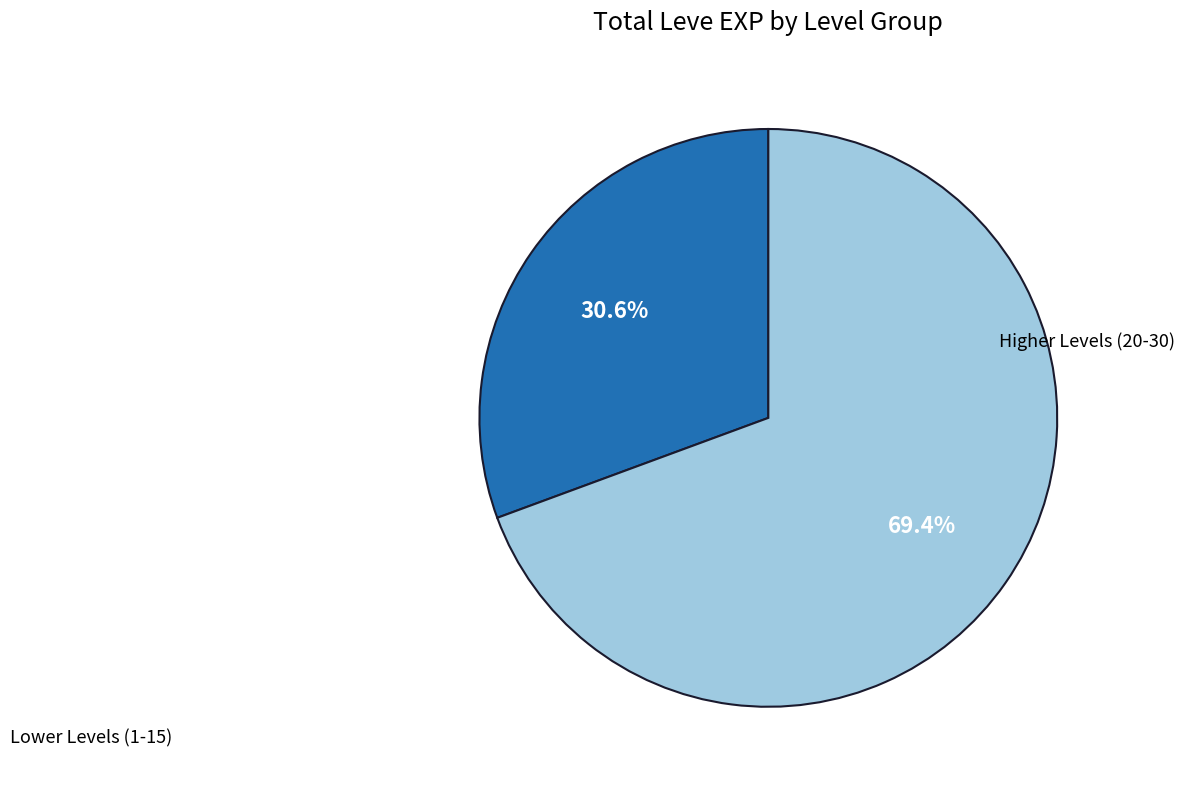

Is there a majority slice in this chart?

Yes